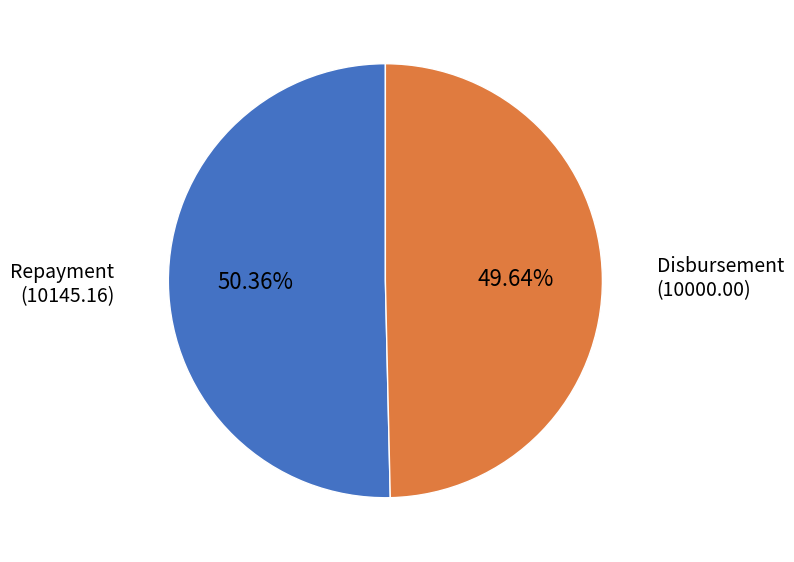

What is the majority slice?

Repayment (10145.16)